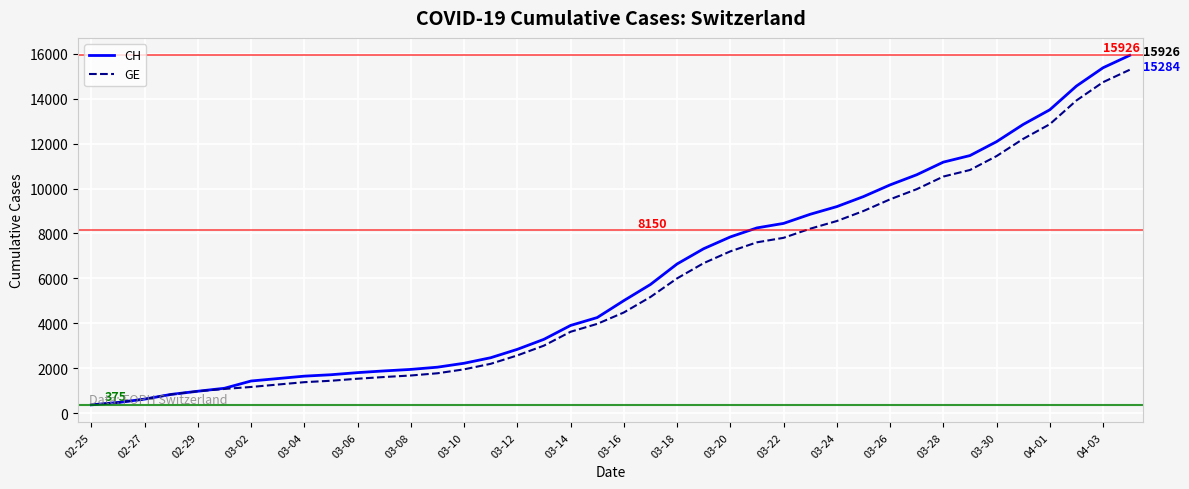

Which series has the widest spread of values?

CH